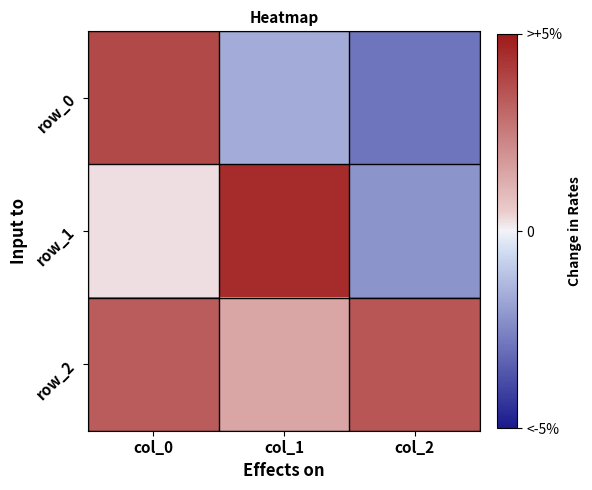

Reading left to right, transcribe all the data shown in this chart.

row_0: 0.8	-0.3	-0.6
row_1: 0.1	0.9	-0.4
row_2: 0.7	0.3	0.7